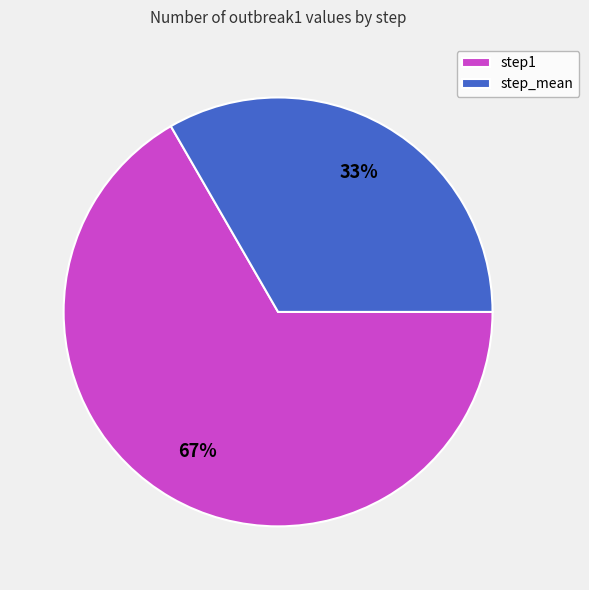

Does any single category account for the majority?

Yes